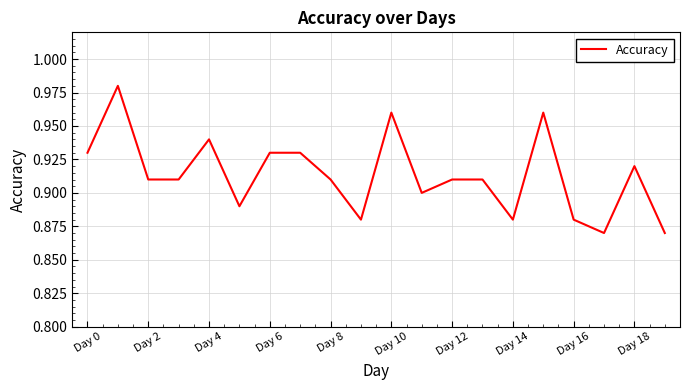

How many lines are shown in the chart?

1